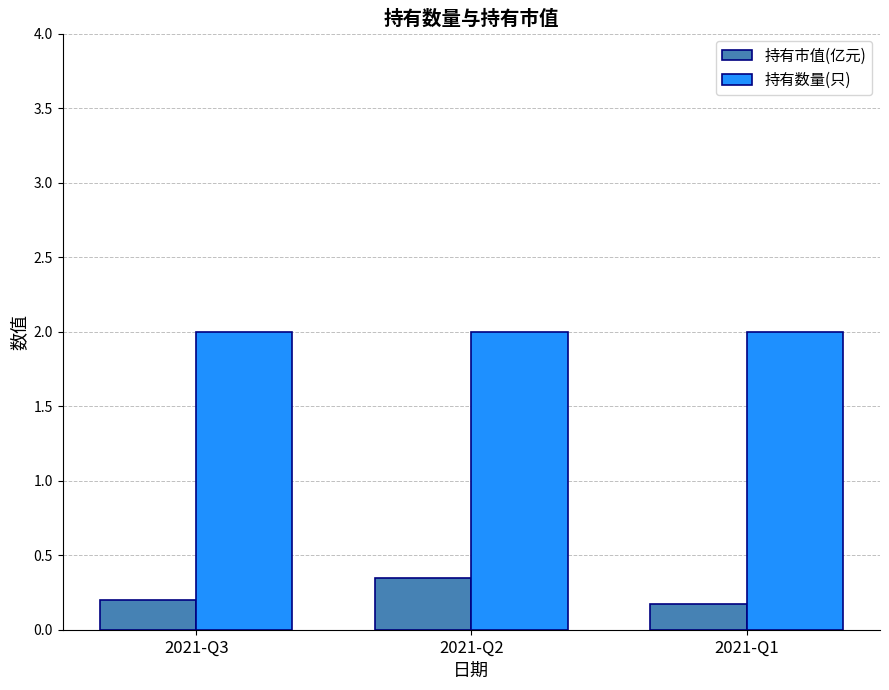

The value of 持有市值(亿元) at 2021-Q1 is 0.2. True or false?

True